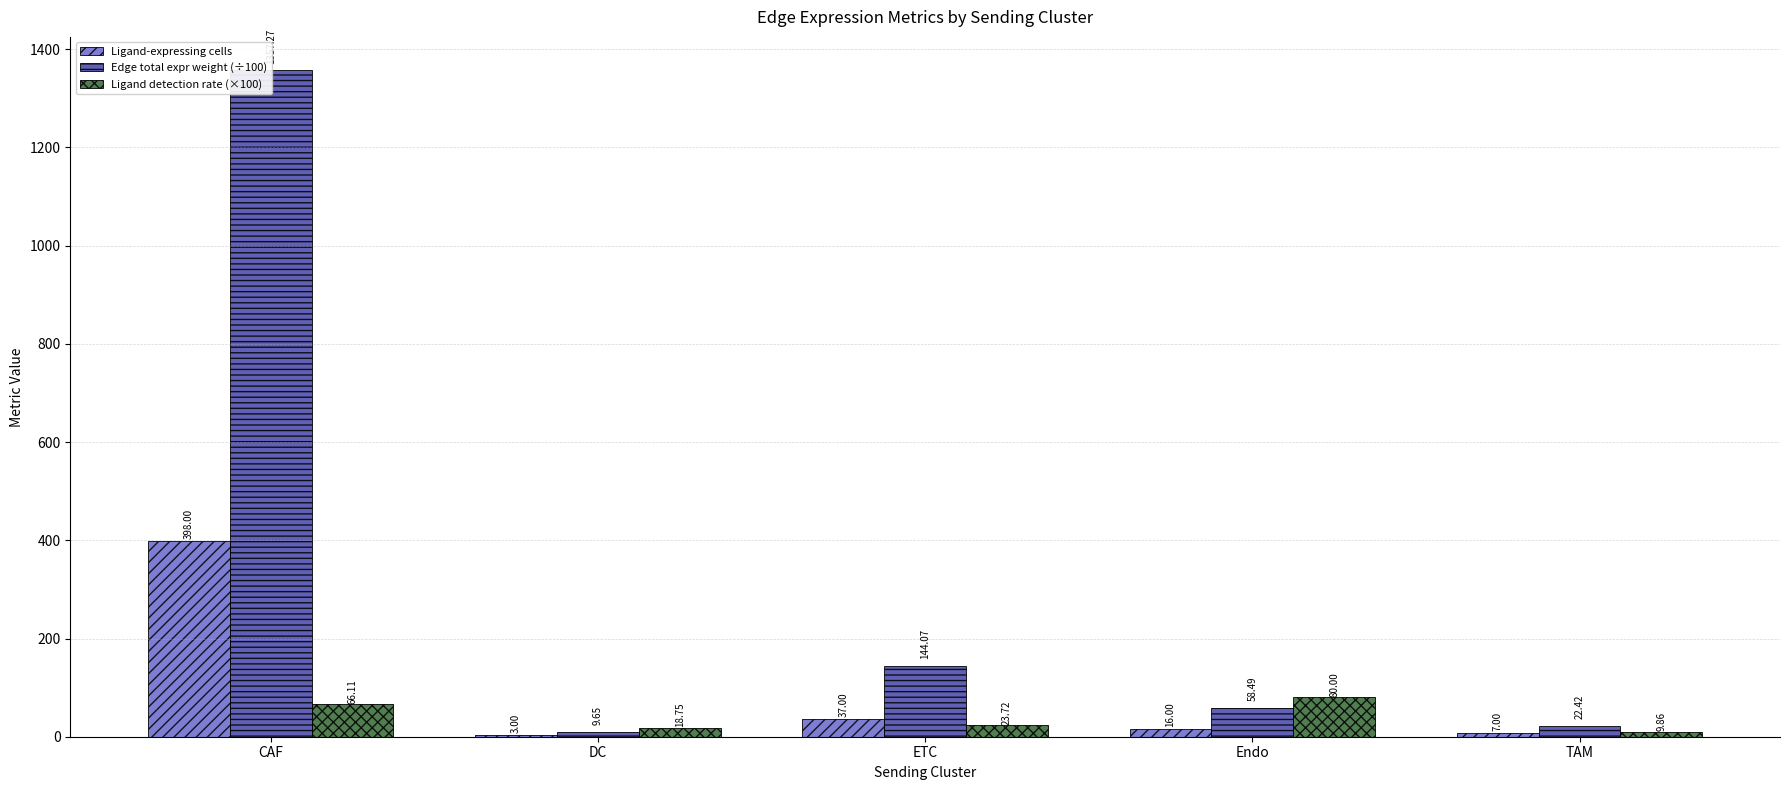

What is the difference between the second highest and second lowest values in the Ligand detection rate (×100) series?

47.4